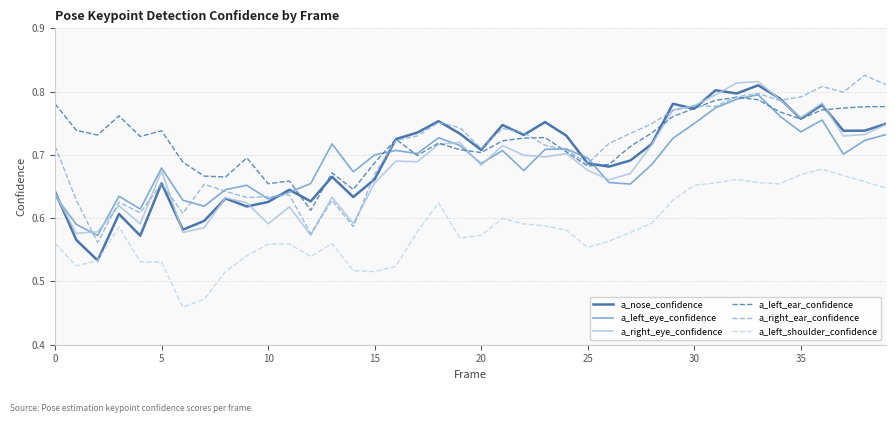

Which category has the highest value across all series?

38